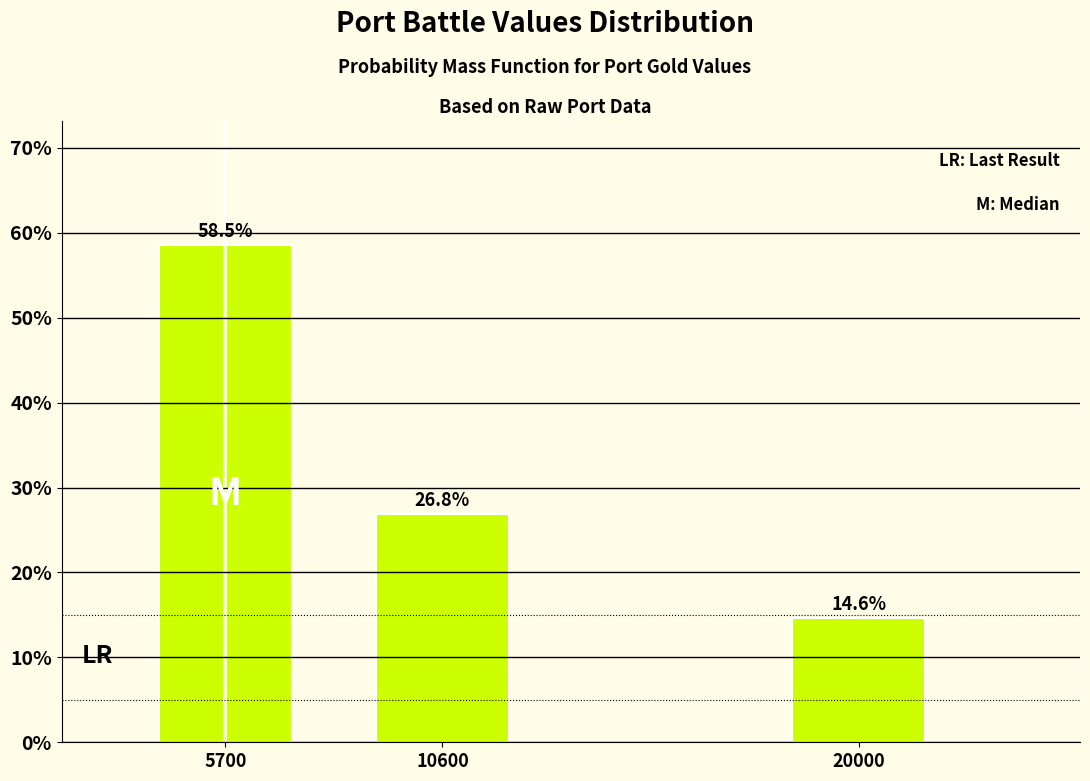

Reading right to left, extract all data points from this chart.

20000=14.6	10600=26.8	5700=58.5